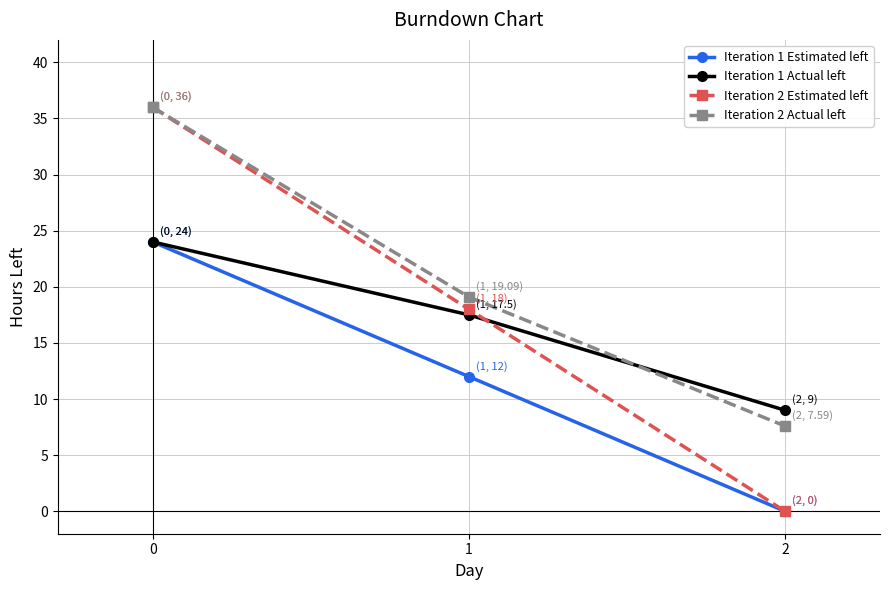

Rank the categories by Iteration 2 Actual left value from lowest to highest.

2, 1, 0